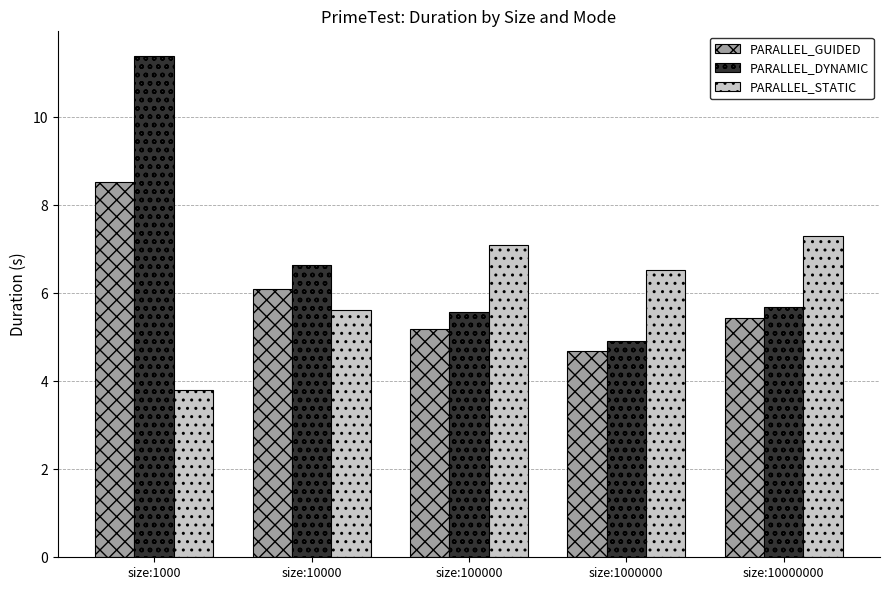

What is the difference between the PARALLEL_GUIDED values at size:1000 and size:1000000?

3.8